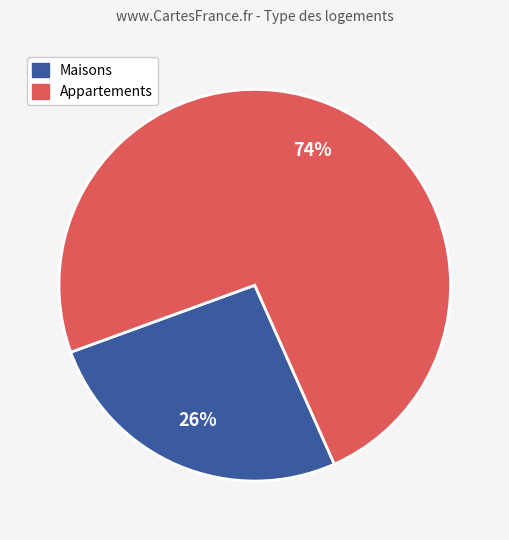

To the nearest percent, what is the difference between the largest and smallest slice percentages?

48%